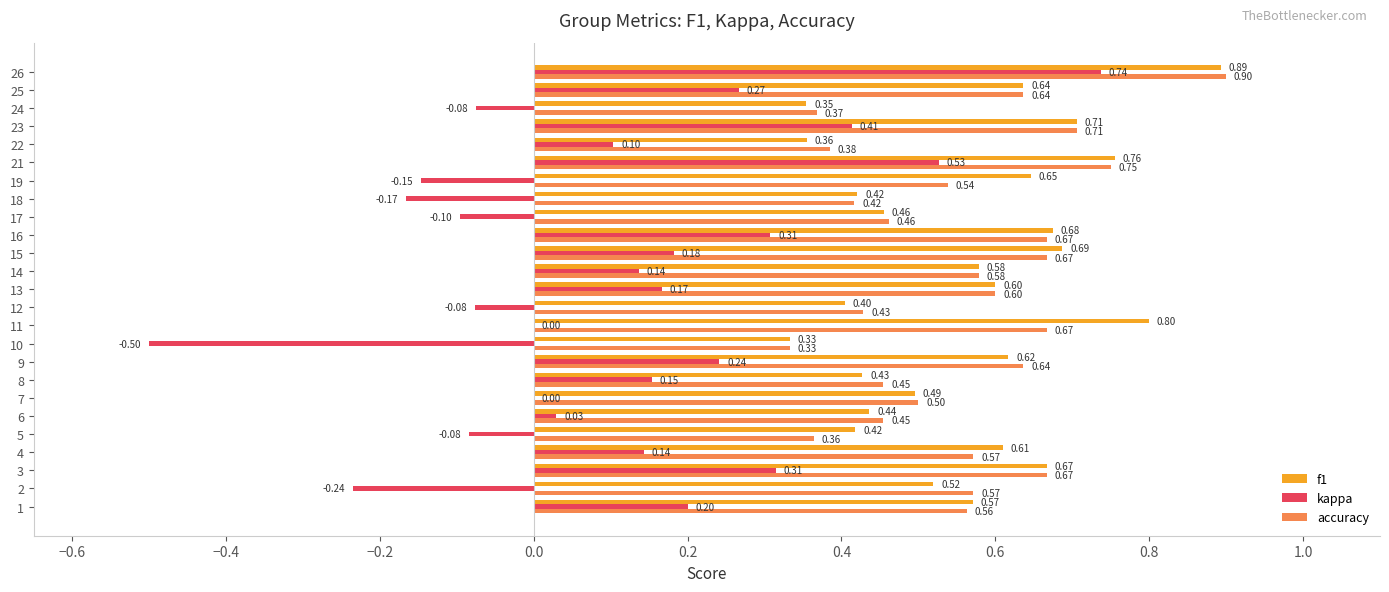

What is the sum of all accuracy values?

13.9